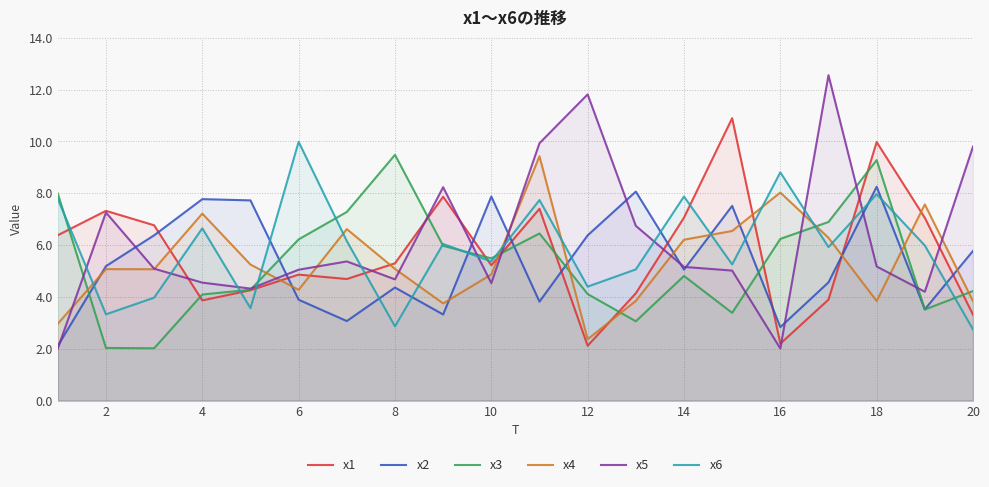

At 20, list the series in order from largest to smallest.

x5, x2, x3, x4, x1, x6